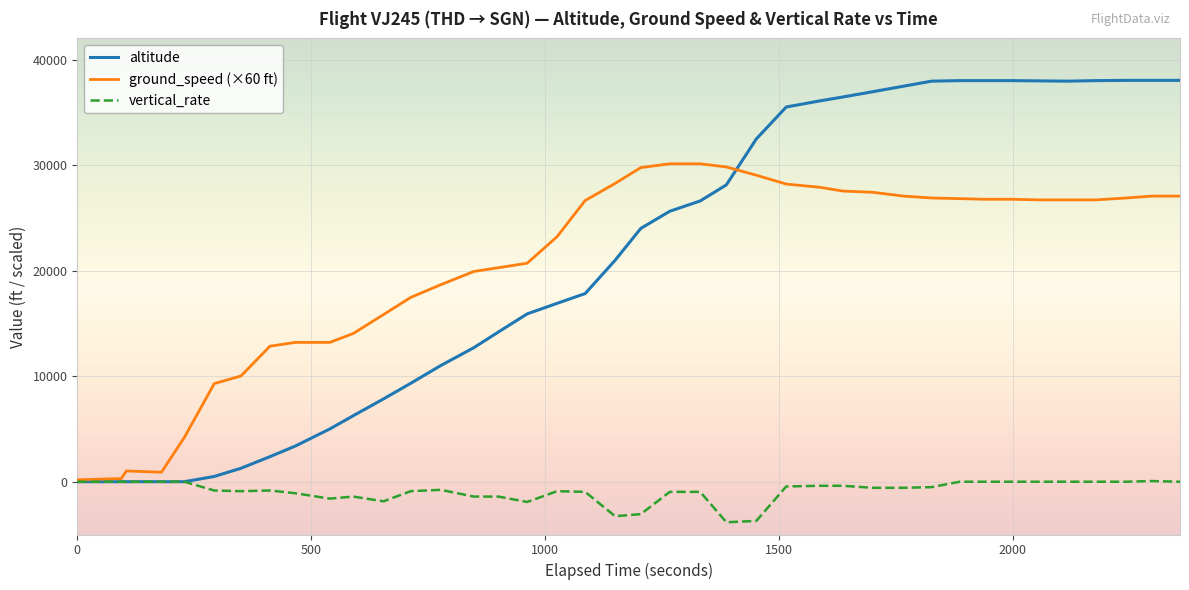

Rank the series by their maximum value, from highest to lowest.

altitude, ground_speed (×60 ft), vertical_rate